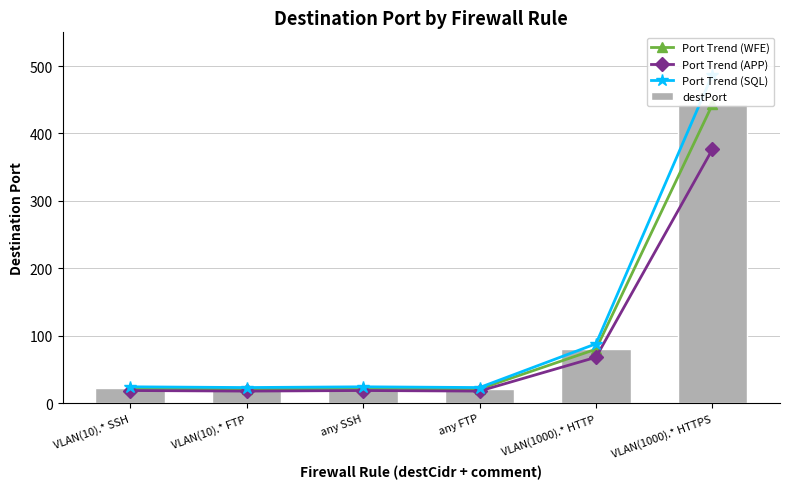

Is it true that destPort equals 21.0 at VLAN(10).* FTP?

True